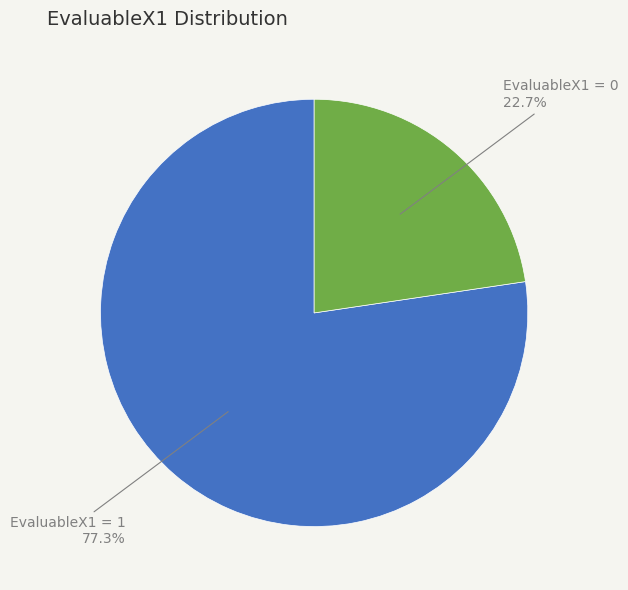

What portion of the pie excludes EvaluableX1 = 1?

22.7%